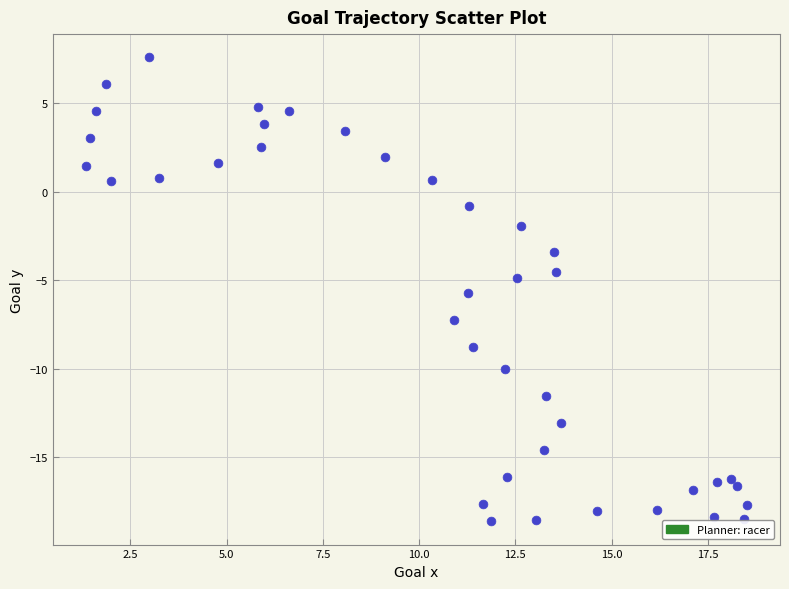

What is the range of X values (max minus min)?

17.2